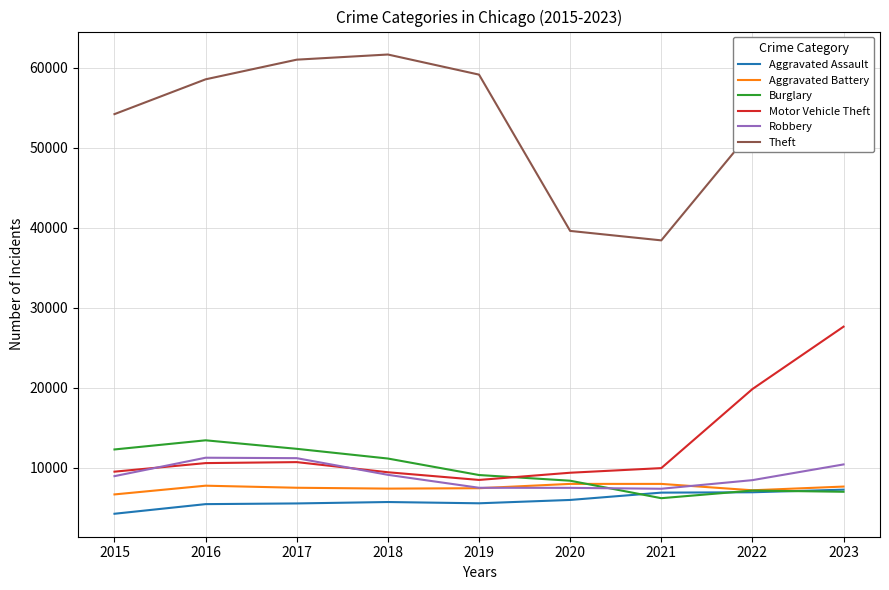

Is the value of Burglary at 2016 greater than the value of Aggravated Battery at 2021?

Yes